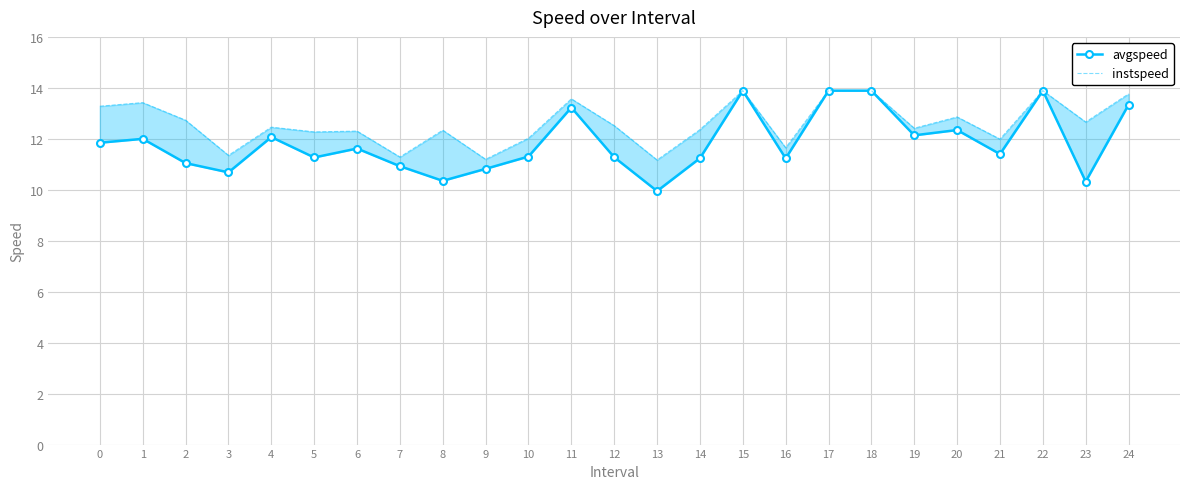

Is the value of avgspeed at 8 greater than the value of instspeed at 12?

No